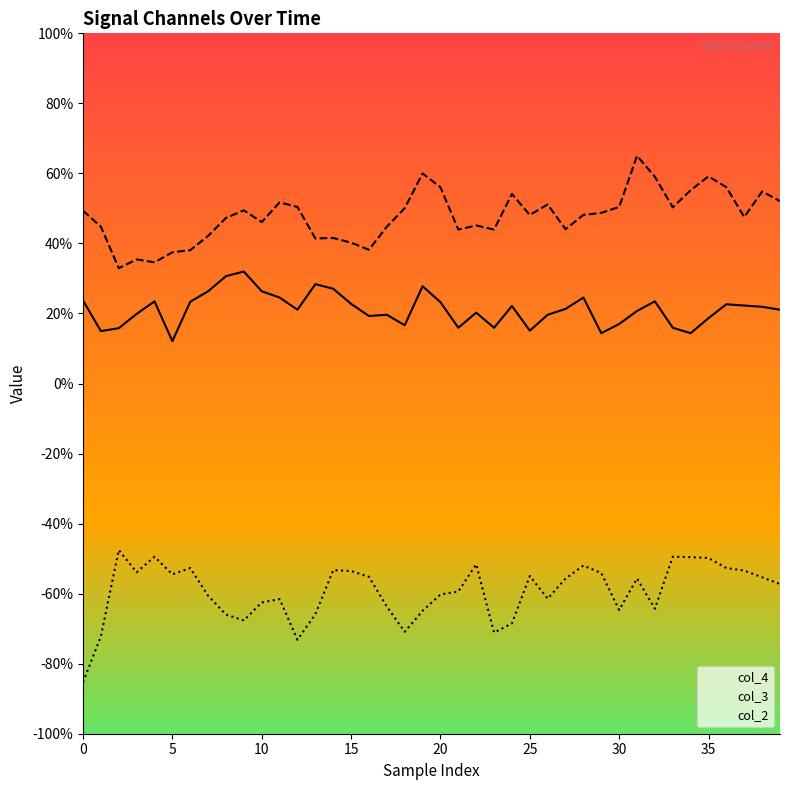

What is the difference between the maximum and minimum values in the col_4 series?

0.4